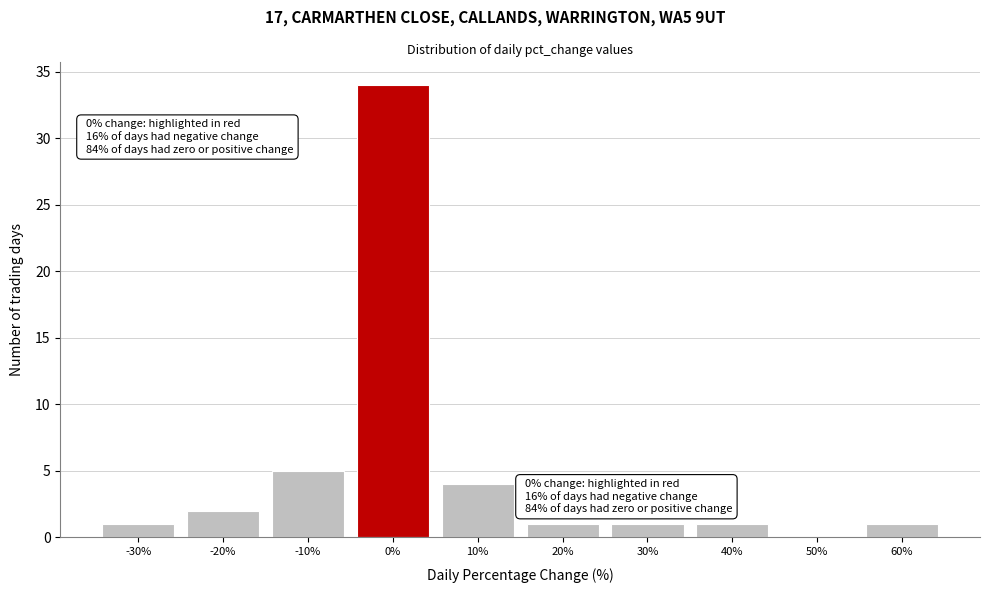

Reading left to right, what are all the values shown in this chart?

-30%=1	-20%=2	-10%=5	0%=34	10%=4	20%=1	30%=1	40%=1	50%=0	60%=1